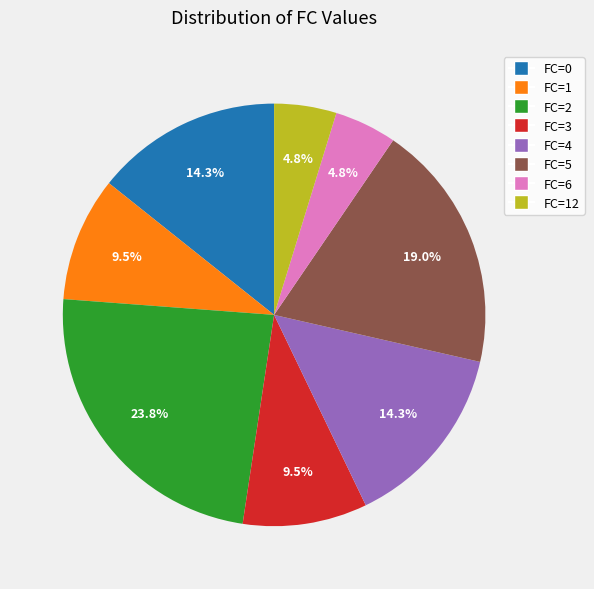

How many segments does this pie chart have?

8